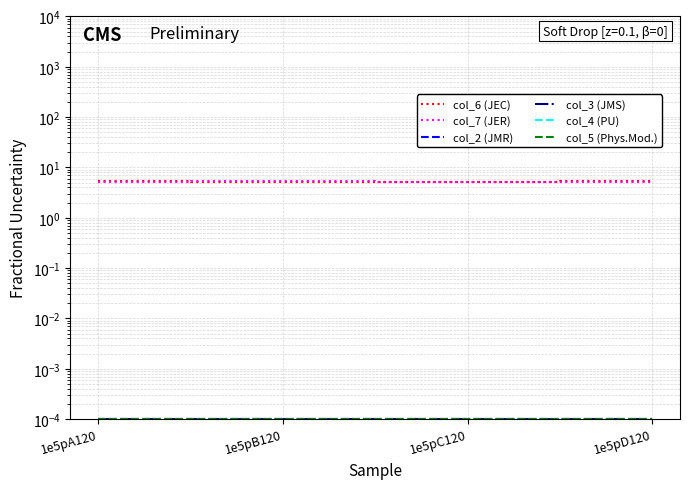

True or false: col_7 (JER) and col_5 (Phys.Mod.) intersect in this chart.

False